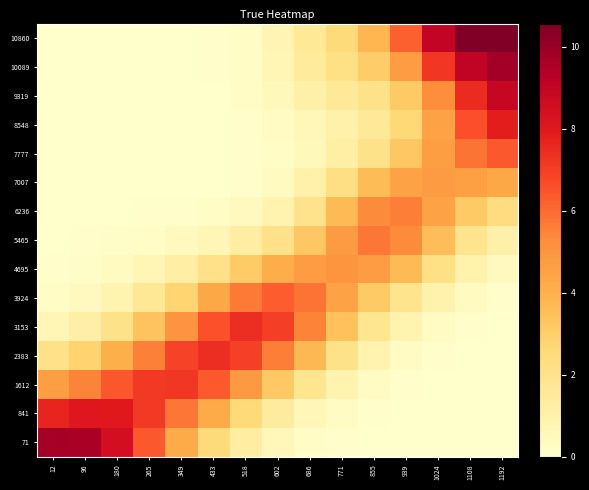

At 96, list the series in order from largest to smallest.

71, 841, 1612, 2383, 3153, 3924, 4695, 5465, 6236, 7007, 7777, 8548, 9319, 10089, 10860